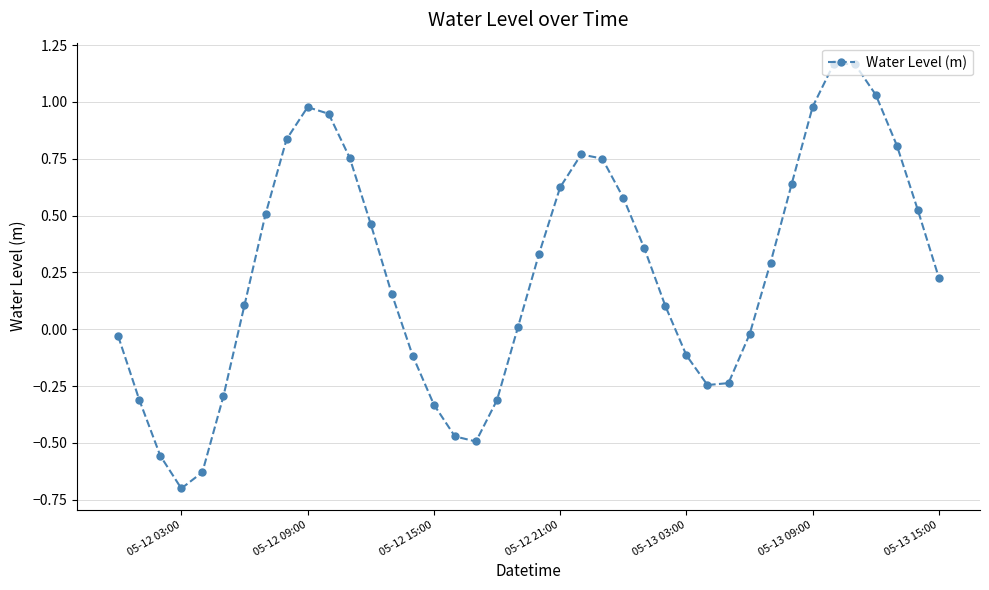

What is the minimum value shown in the chart?

-0.7